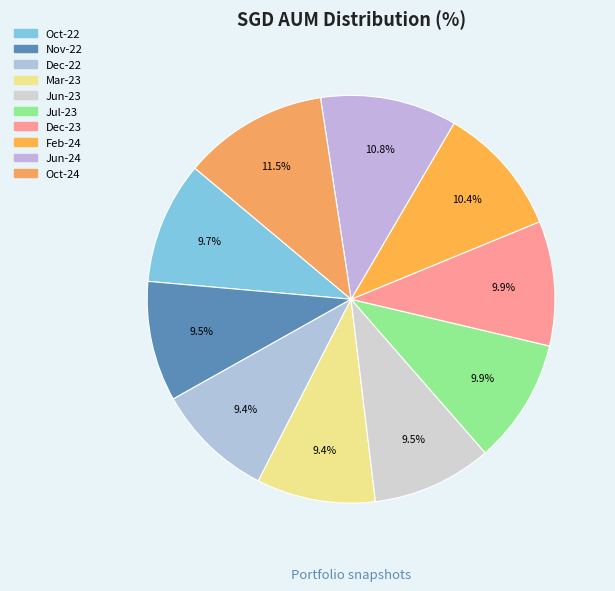

Which slice is the largest?

2024-10-04